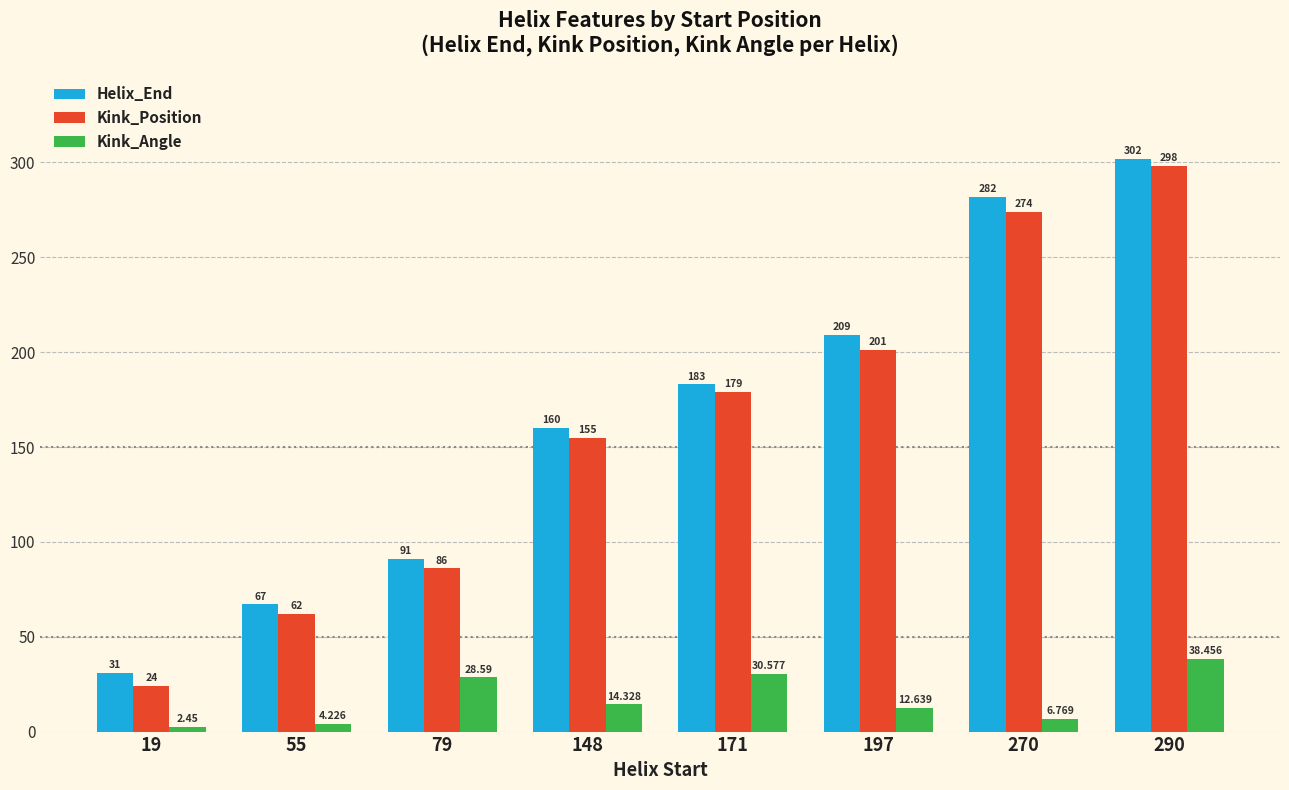

True or false: Helix_End has a value of 209.0 at 197.

True